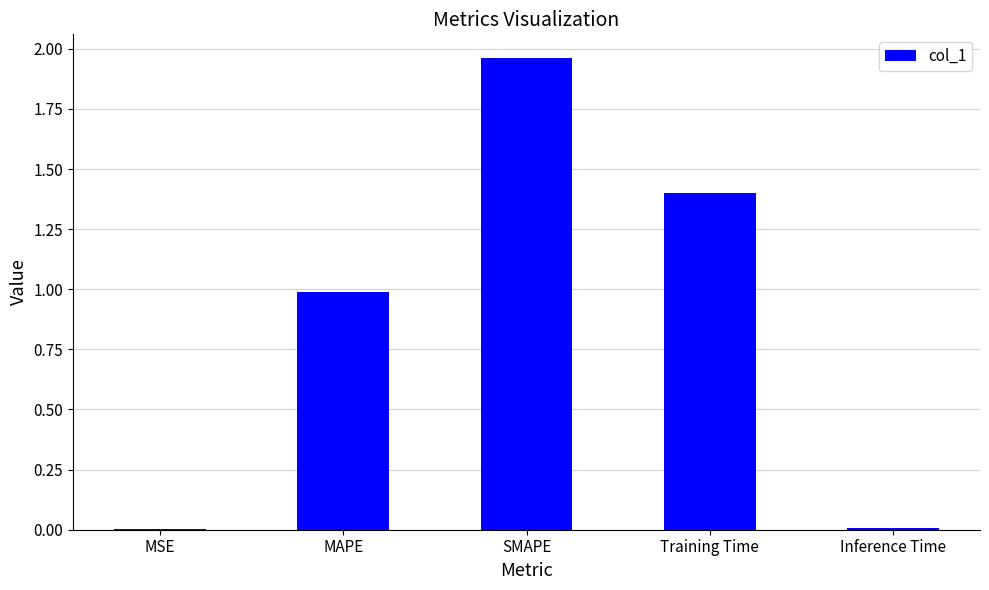

True or false: the data shows 0.0 at Inference Time.

True